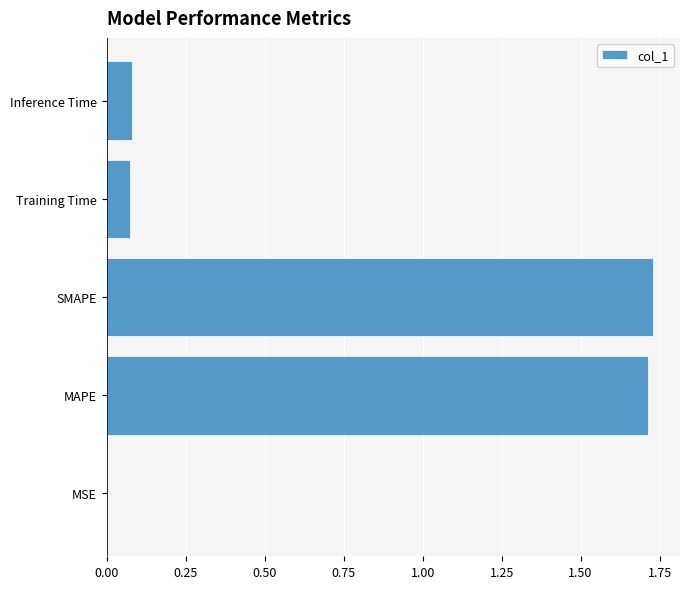

Between MSE and MAPE, which is larger?

MAPE